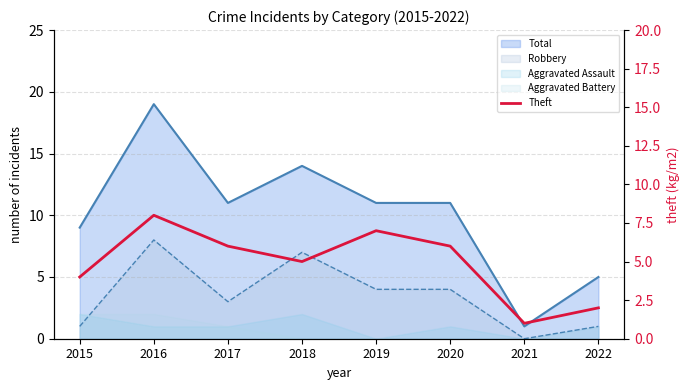

The chart shows a value of 7 at 2019. True or false?

True